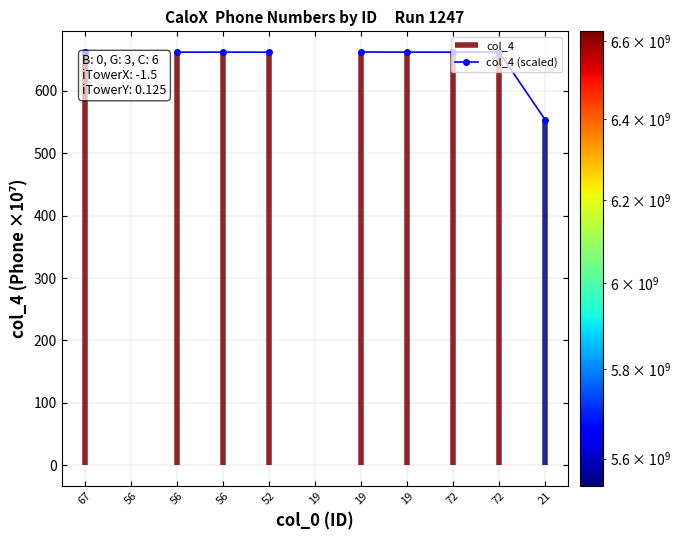

Which has a higher value, 67 or 19?

19